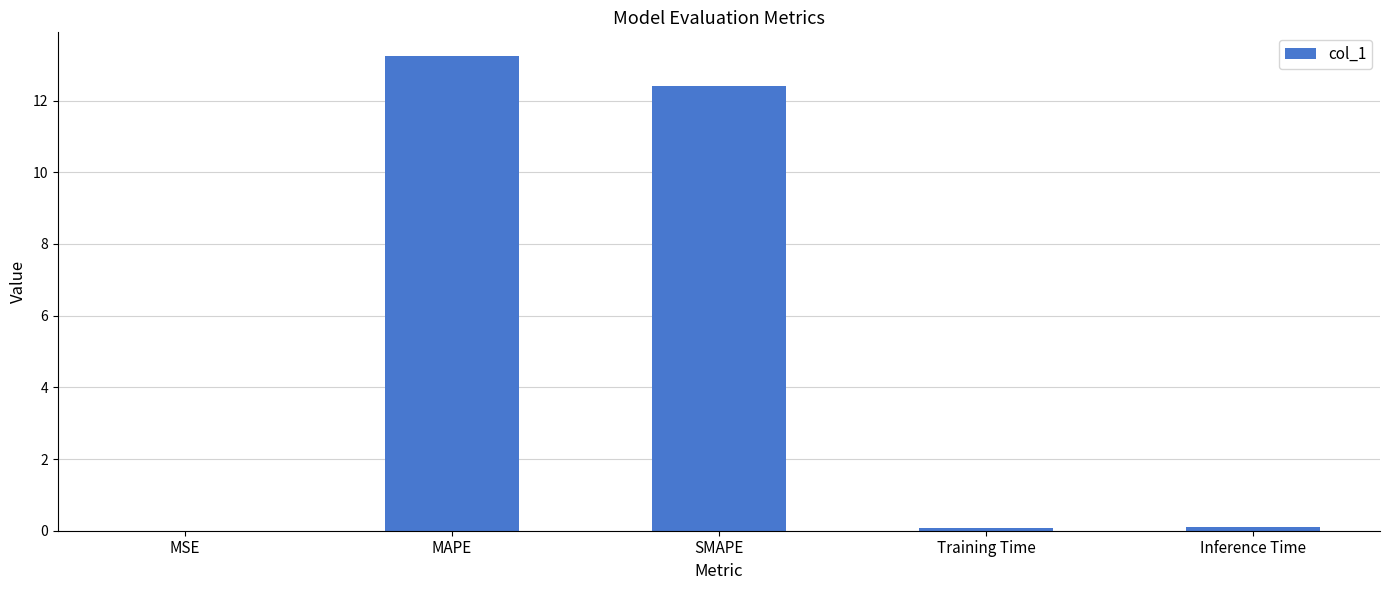

What is the maximum value shown in the chart?

13.2